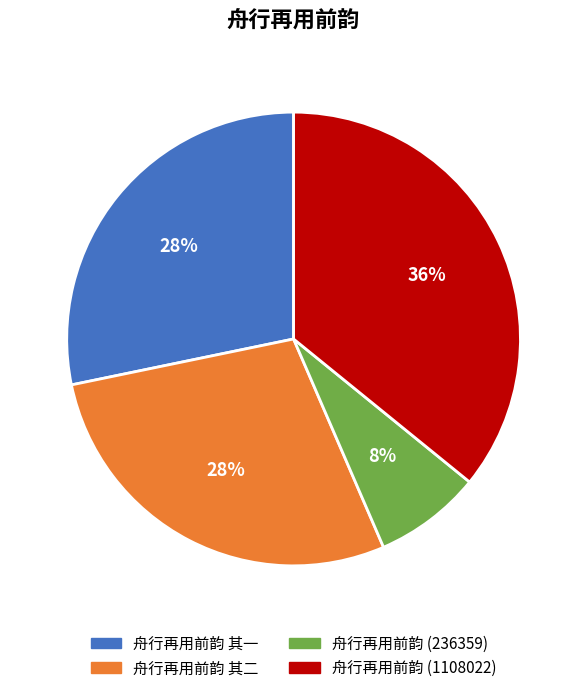

Count the number of slices in the pie.

4